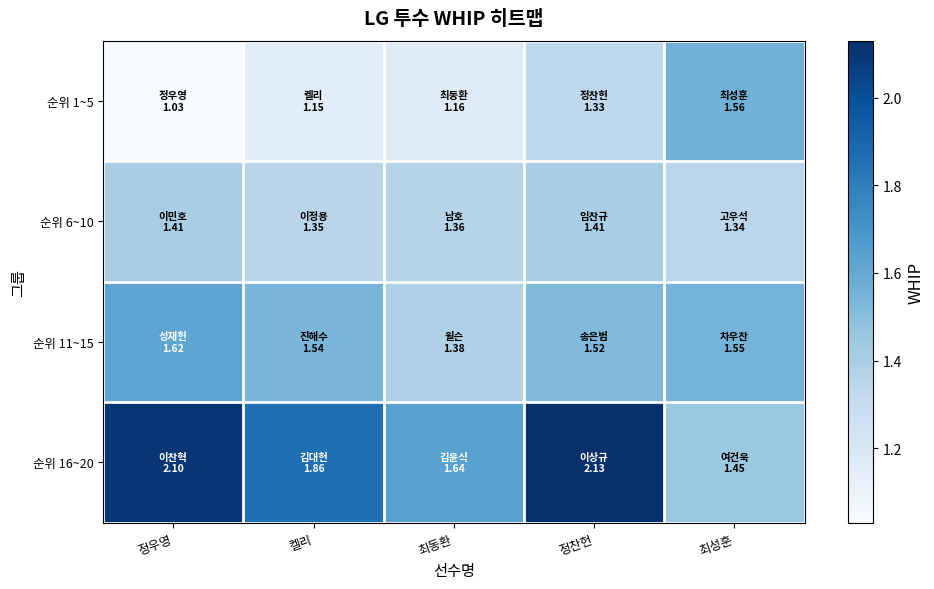

Between 정우영 and 정찬헌, which series saw the biggest shift?

순위 1~5